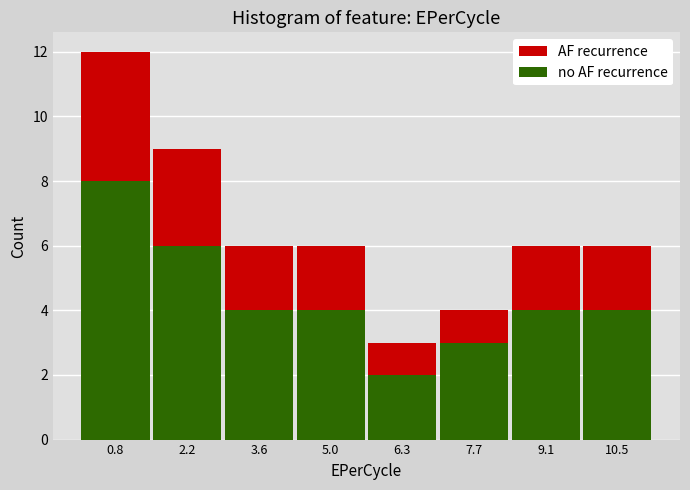

Reading left to right, list every stacked bar in this chart as the range it spans on the x-axis followed by its total height. Neither the bar edges nor the heights are printed on the chart, so give them approximately, as read against the axes.

0.2 to 1.4: 12
1.4 to 2.8: 9
2.8 to 4.2: 6
4.2 to 5.6: 6
5.6 to 7.0: 3
7.0 to 8.4: 4
8.4 to 9.8: 6
9.8 to 11.2: 6